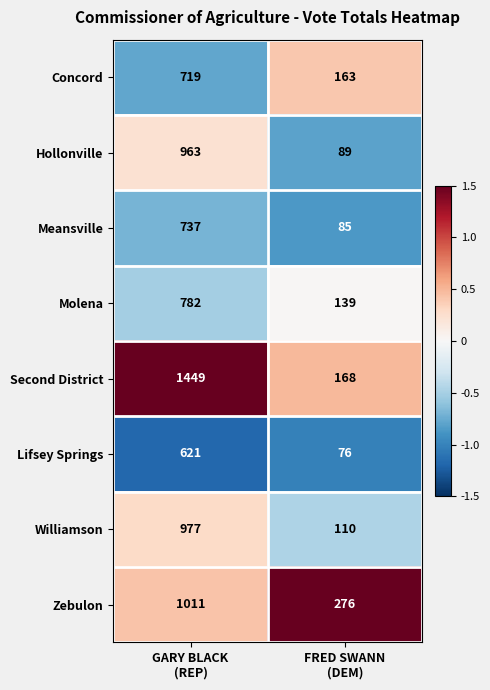

What is the difference between the maximum and minimum values in the Second District series?

1281